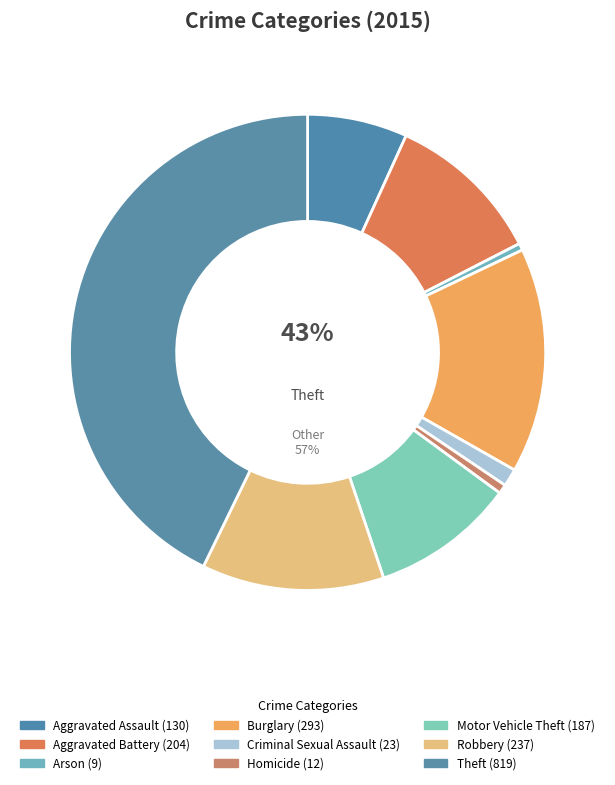

To the nearest percent, what portion does Motor Vehicle Theft represent?

10%